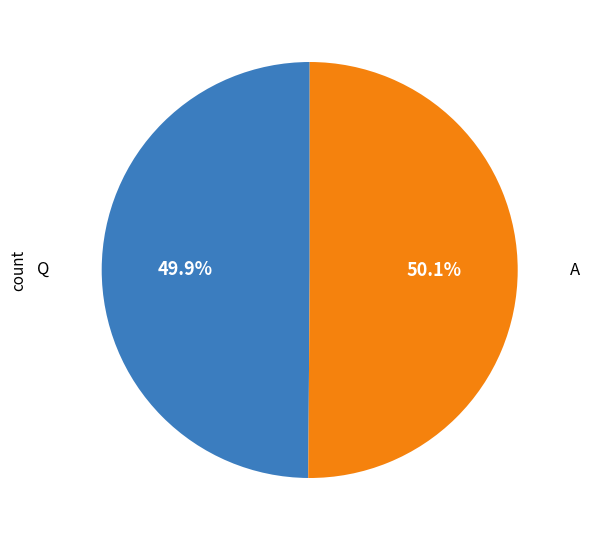

Approximately how many times larger is the value at A compared to Q?

1.0